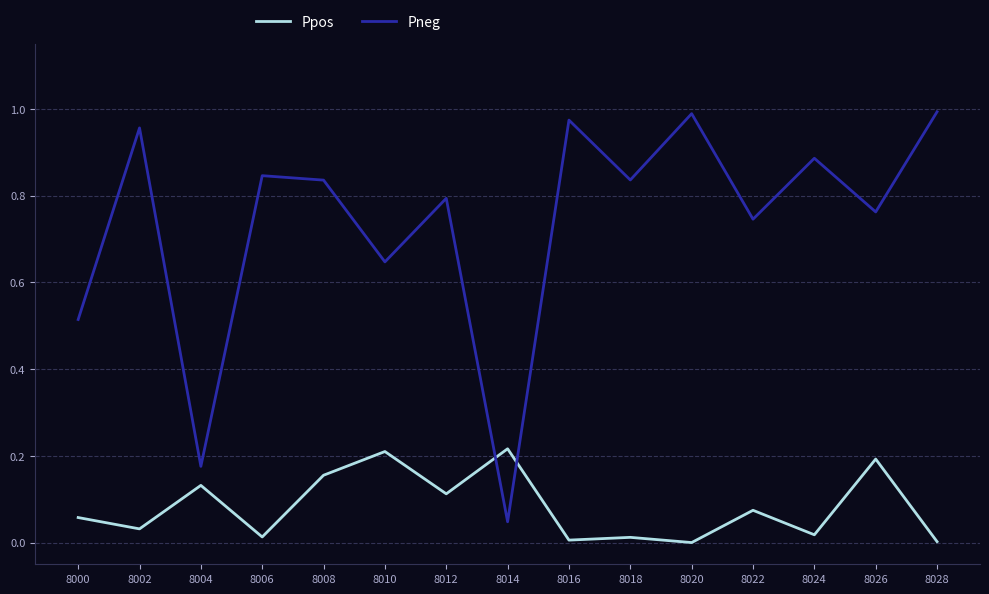

What is the total value across all series at 8004?

0.3